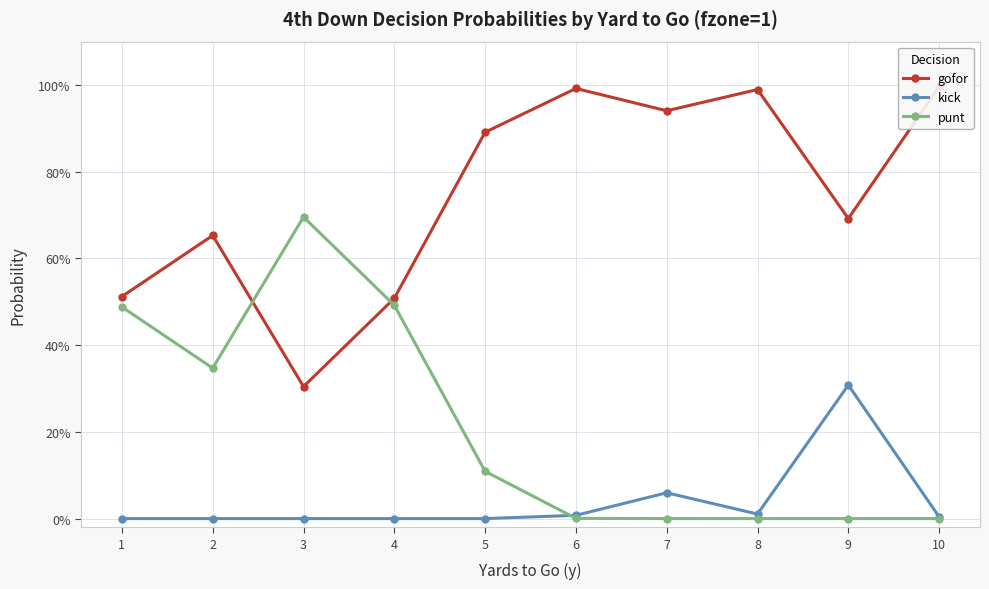

What is the average value of the punt series?

0.2